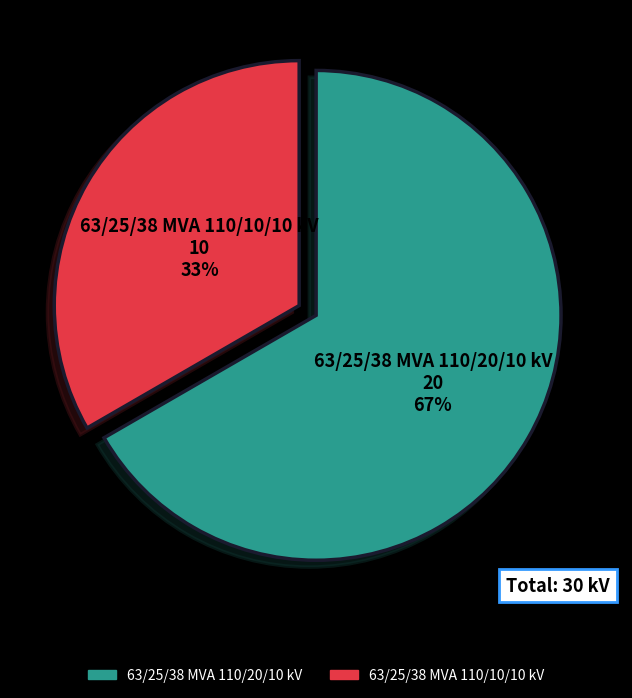

Count the number of slices in the pie.

2